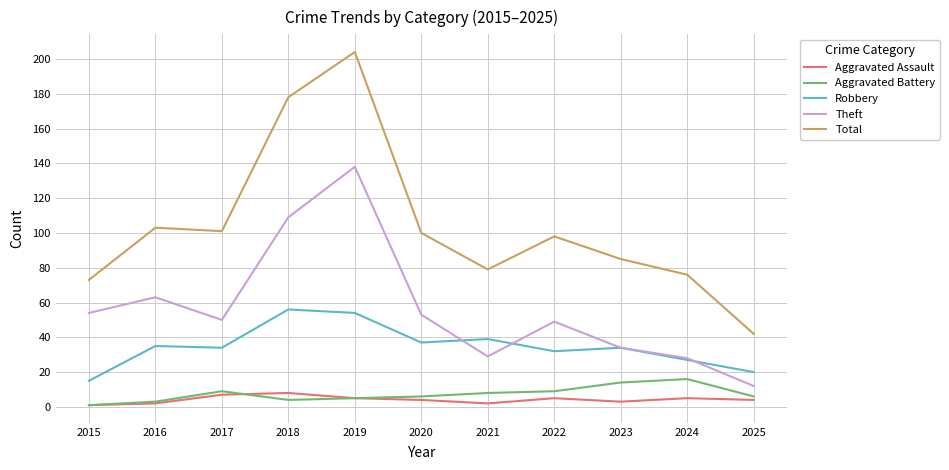

At how many categories does at least one series exceed 201?

1